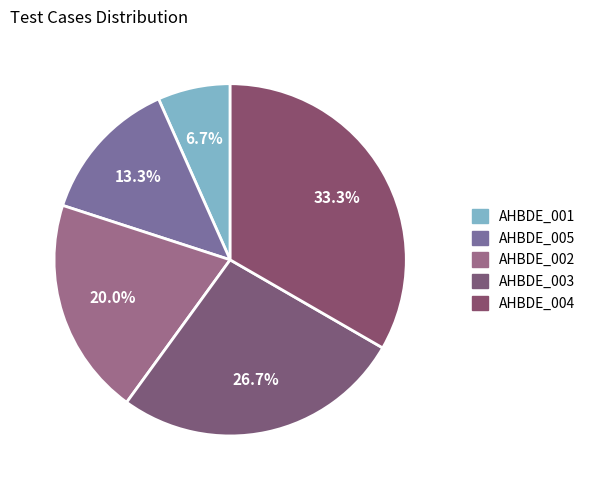

What is the smallest slice in the pie chart?

AHBDE_001